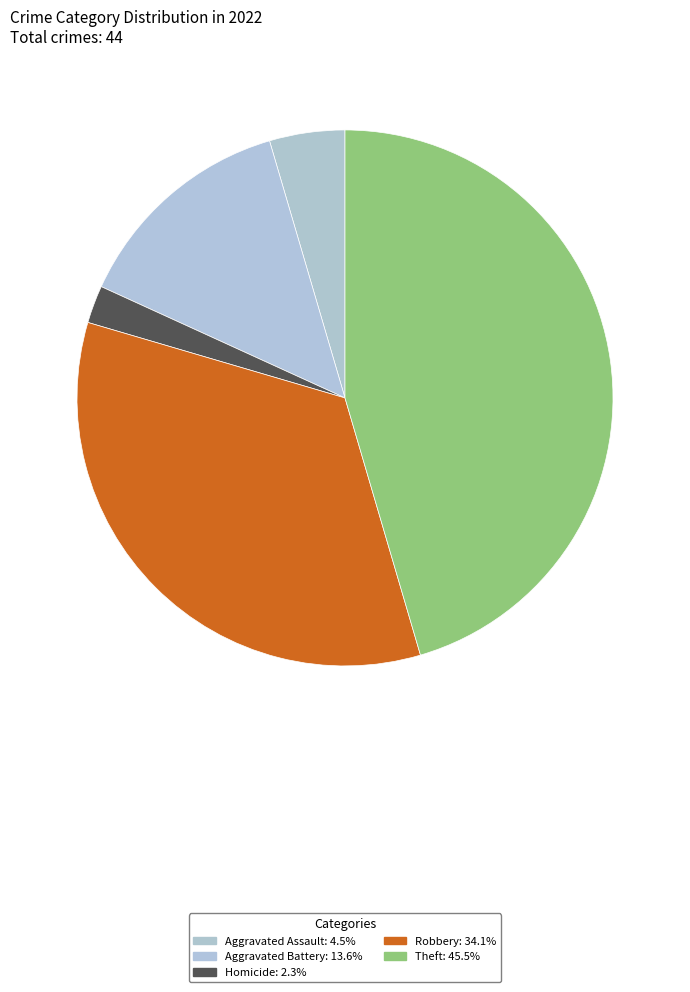

How many segments does this pie chart have?

5